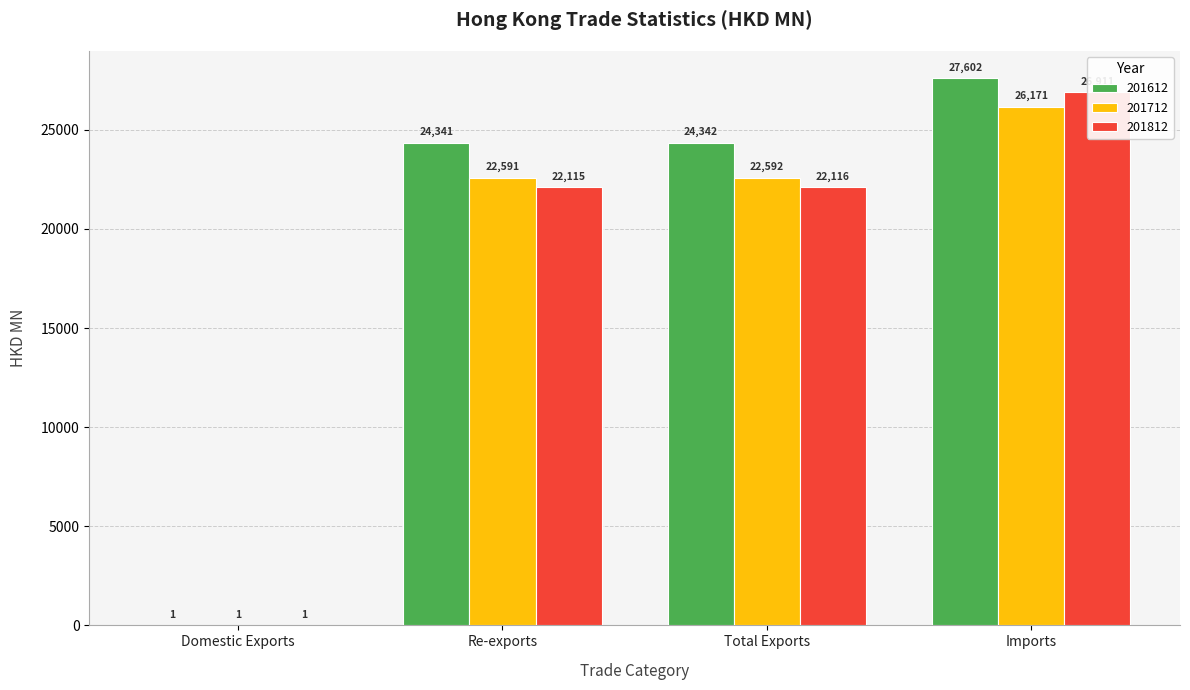

At which category does the chart reach its peak across all series?

Imports